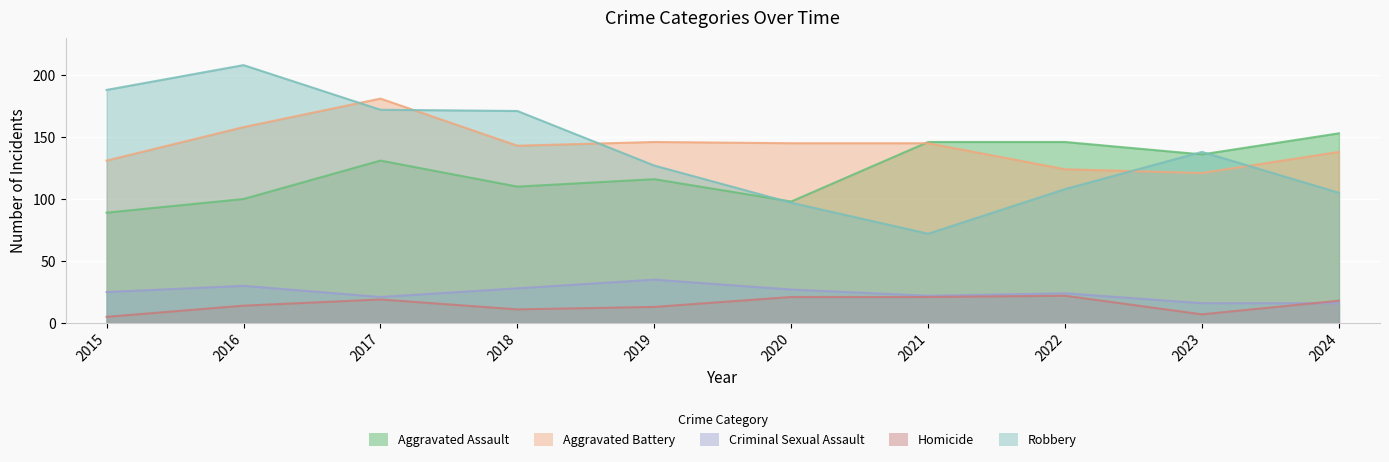

Which series has the largest total across all categories?

Aggravated Battery